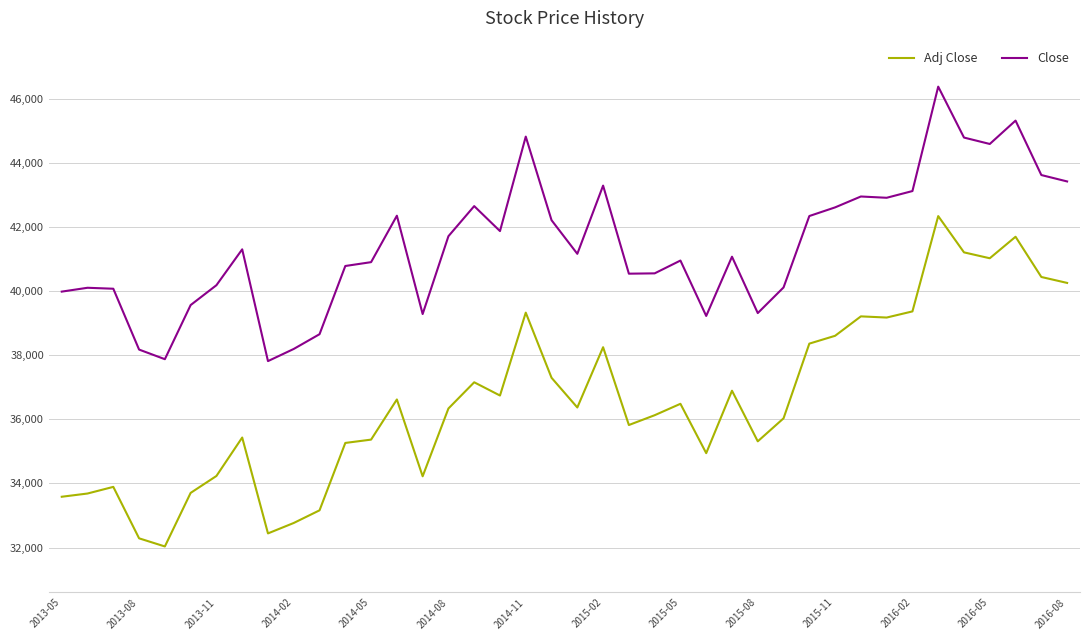

Rank the series by their maximum value, from lowest to highest.

Adj Close, Close